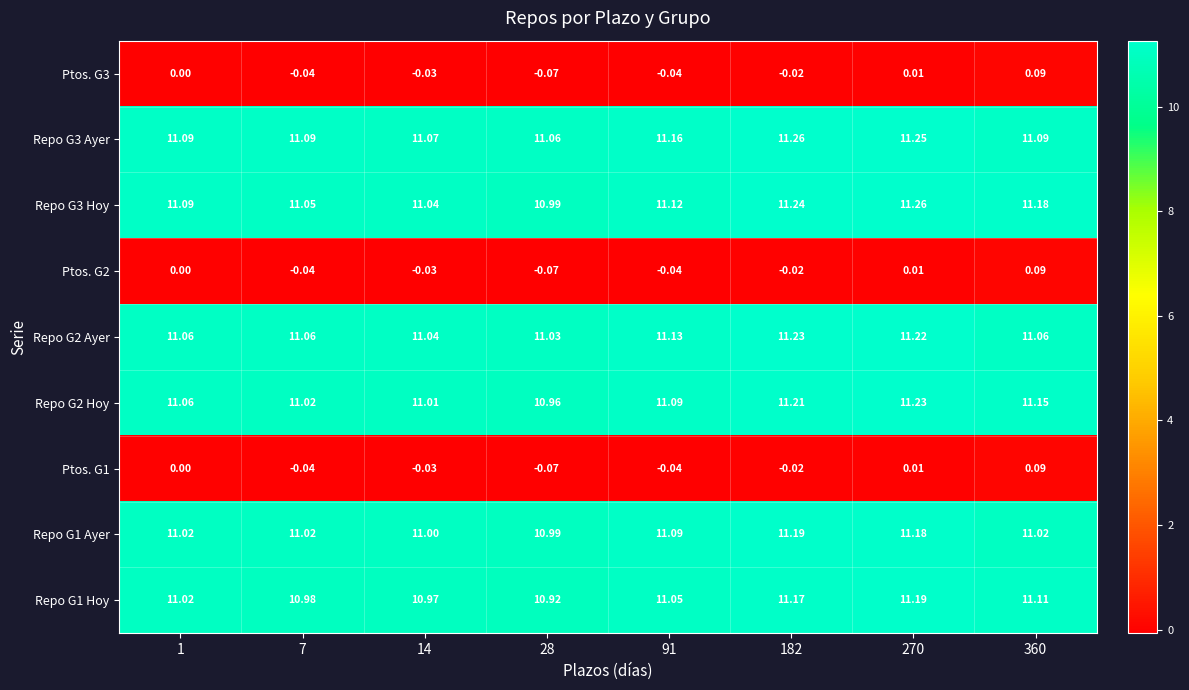

Is the value of Repo G2 Ayer at 91 greater than the value of Repo G3 Hoy at 28?

Yes